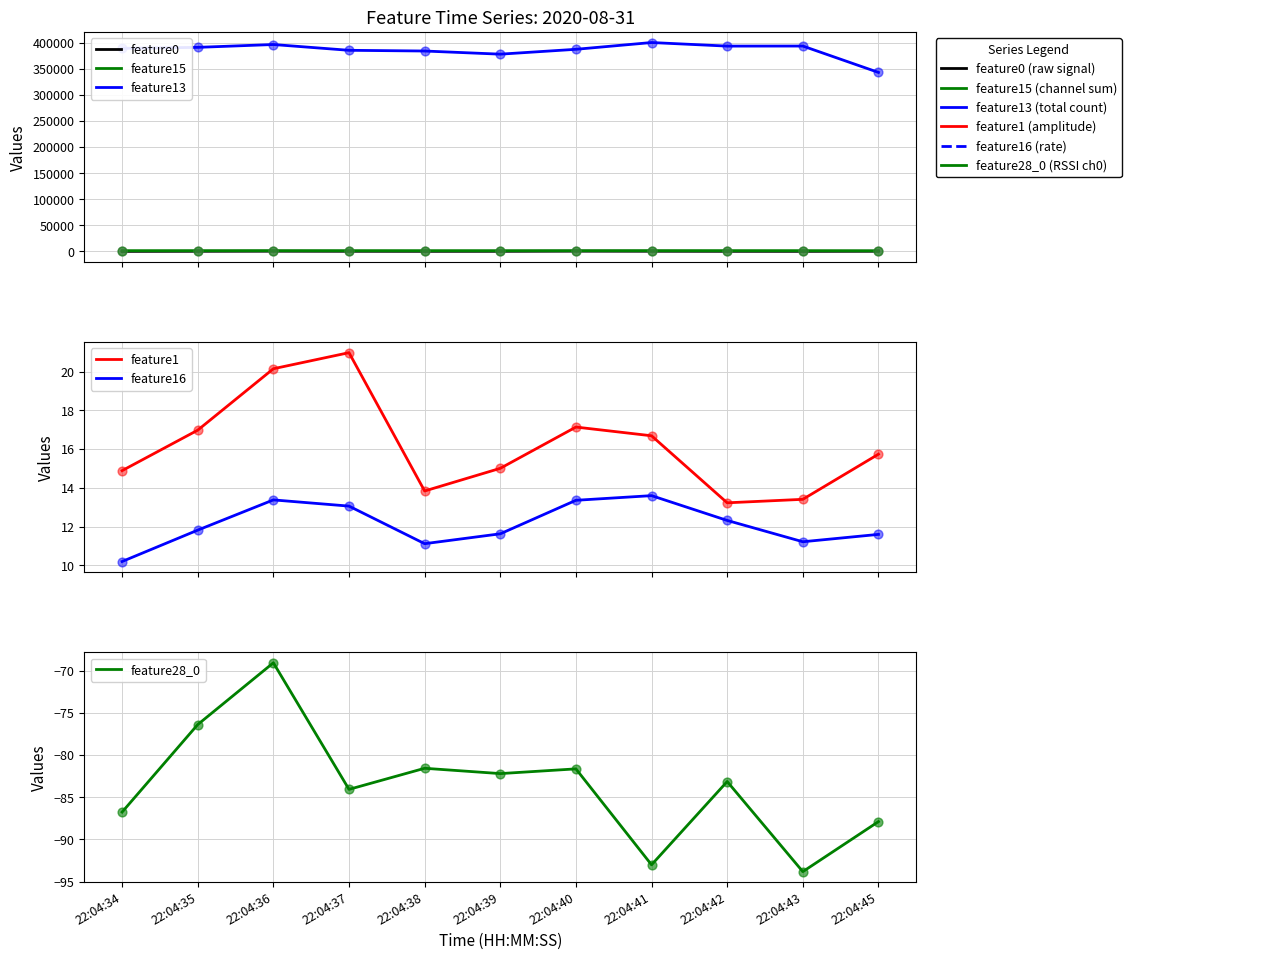

Which series contains the highest Y value?

feature13